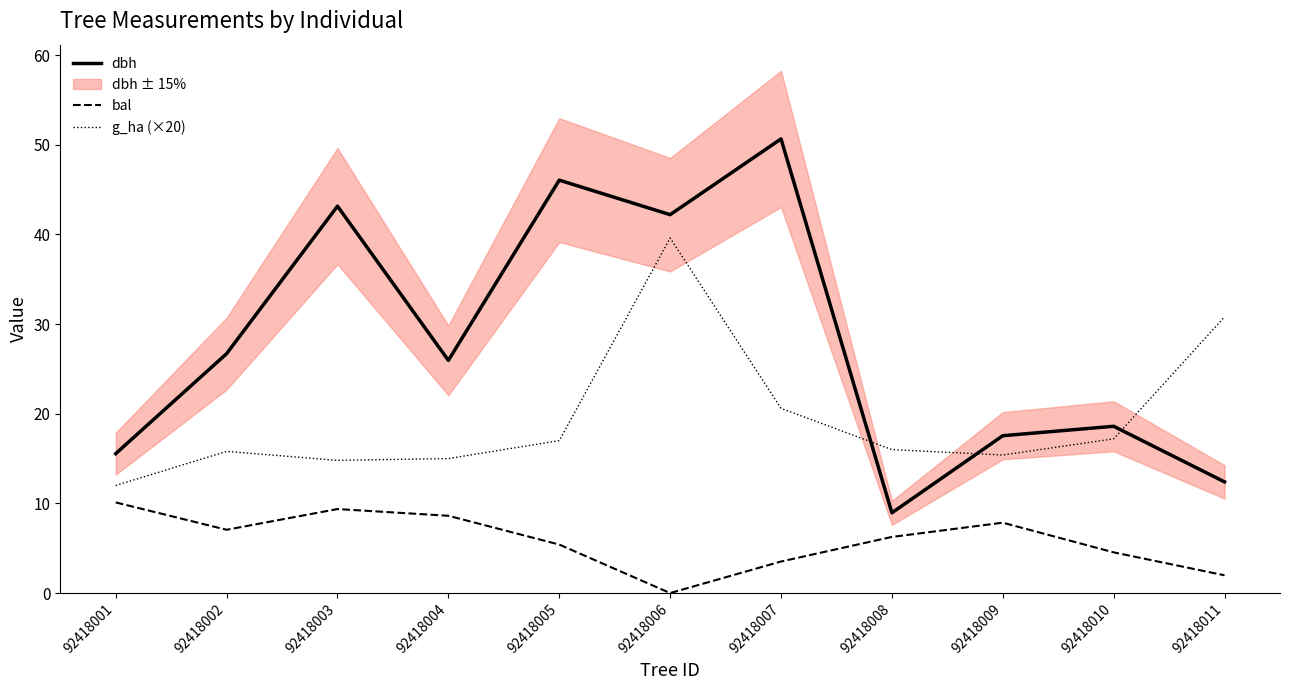

Which series has the largest total across all categories?

dbh